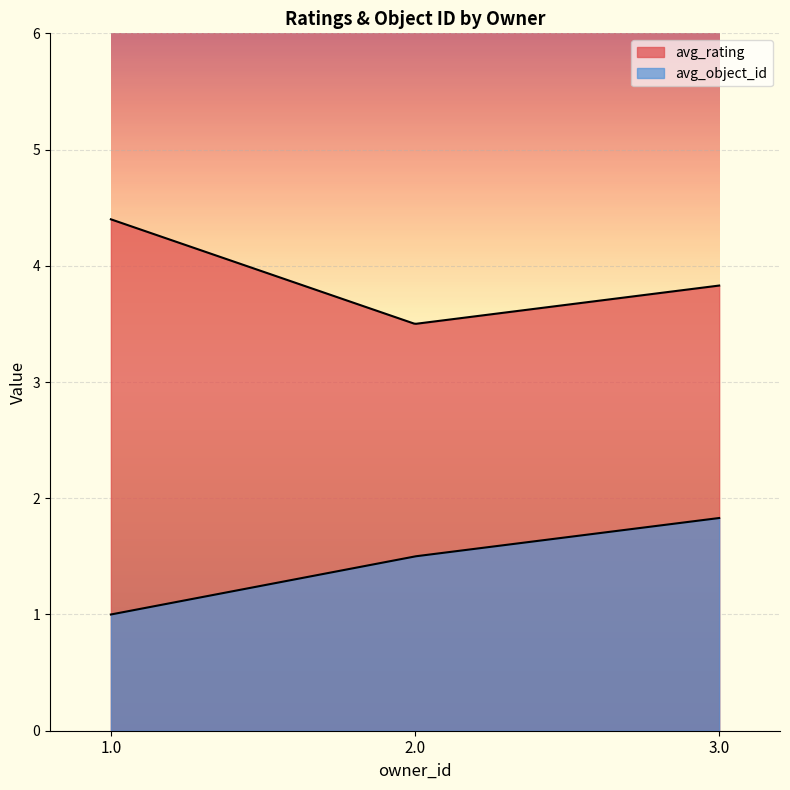

How many lines are shown in the chart?

2